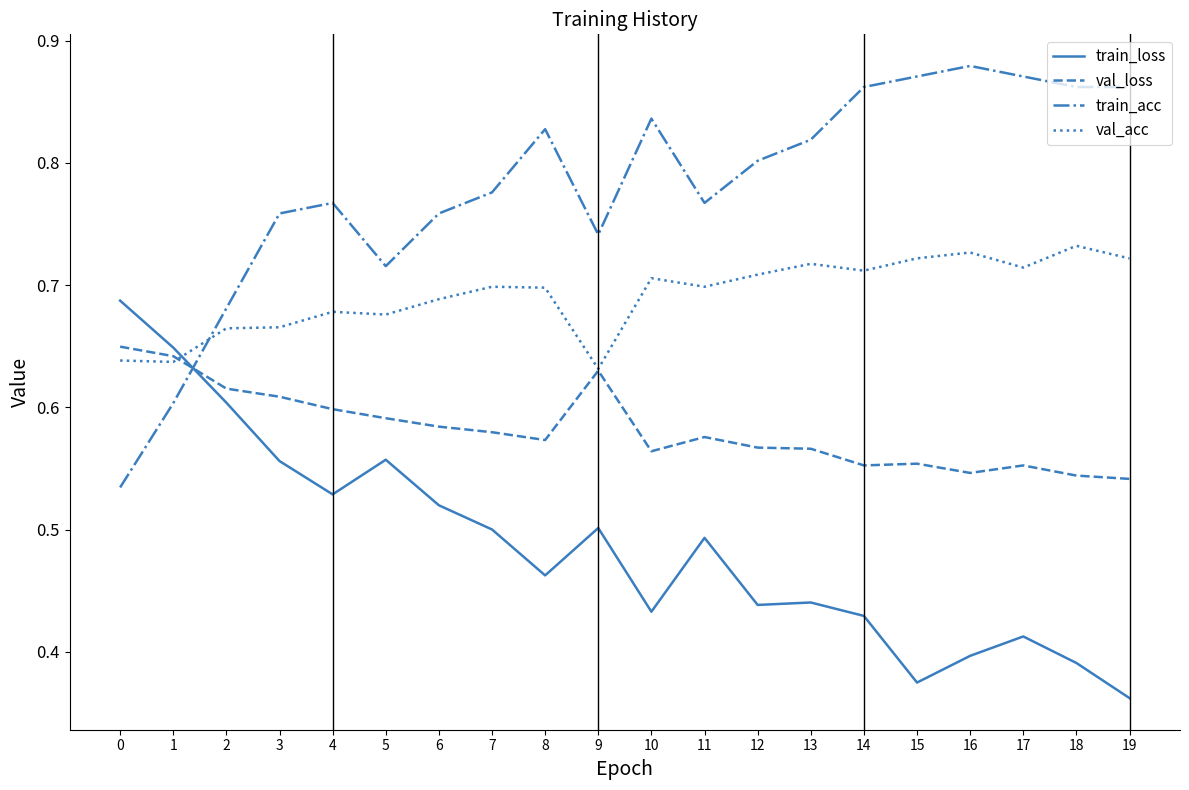

The val_acc series shows 0.7 at 13. True or false?

True